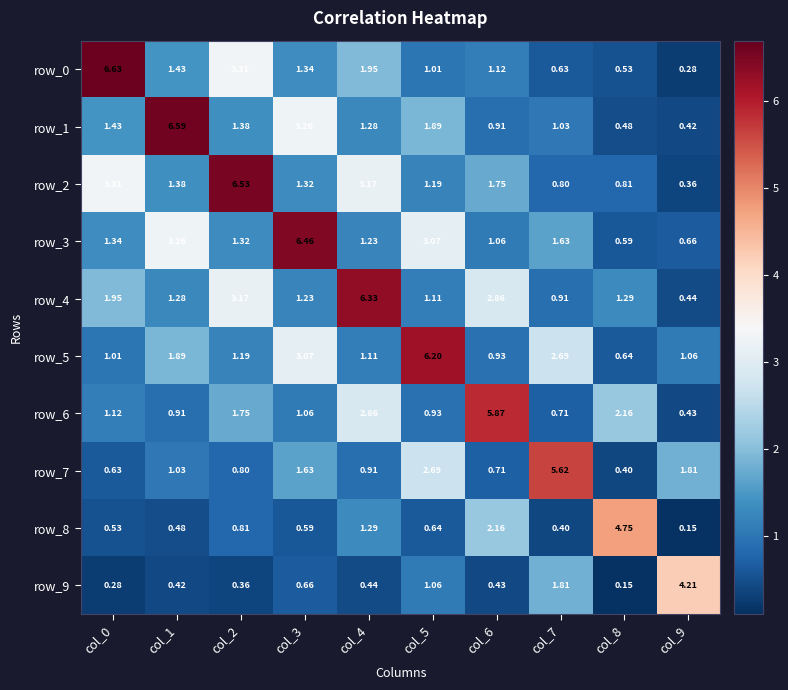

Rank the categories by row_5 value from lowest to highest.

col_8, col_6, col_0, col_9, col_4, col_2, col_1, col_7, col_3, col_5